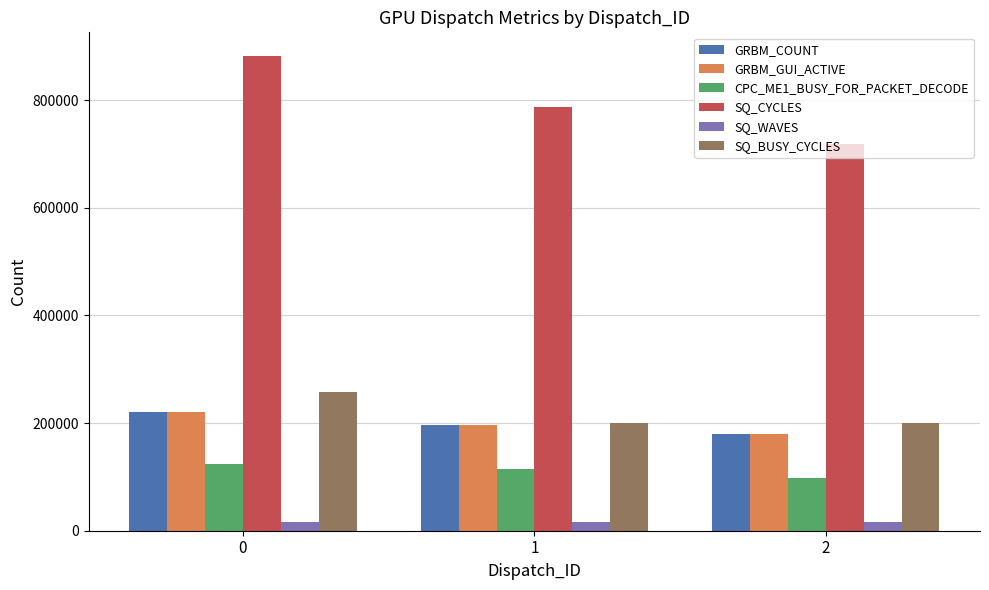

True or false: GRBM_COUNT has a value of 45427 at 1.

False